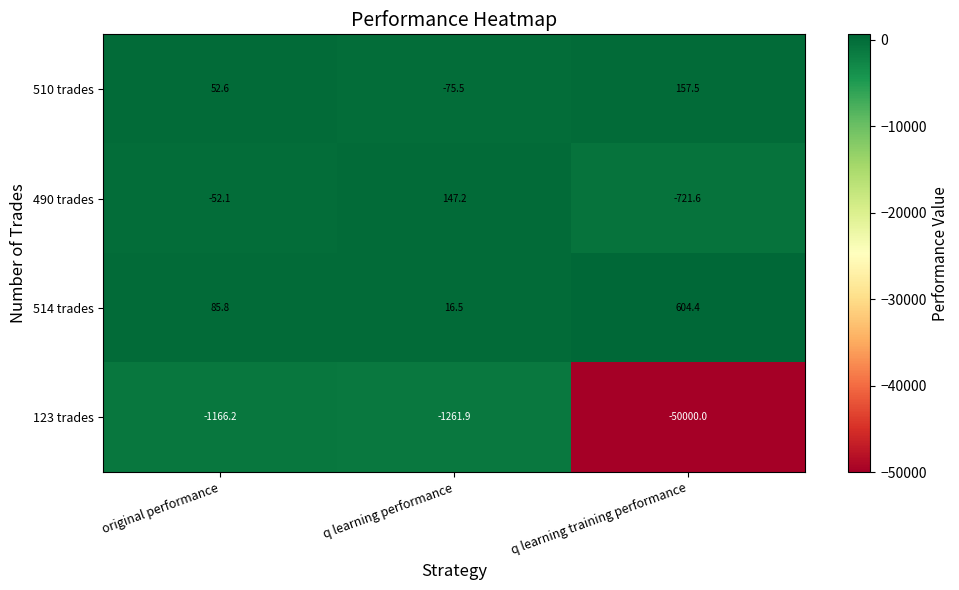

Which series has the largest total across all categories?

514 trades